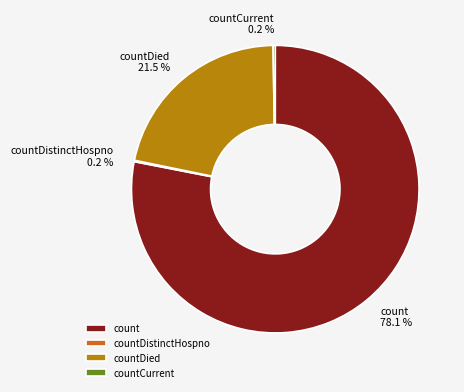

Which category has the biggest portion of the pie?

count